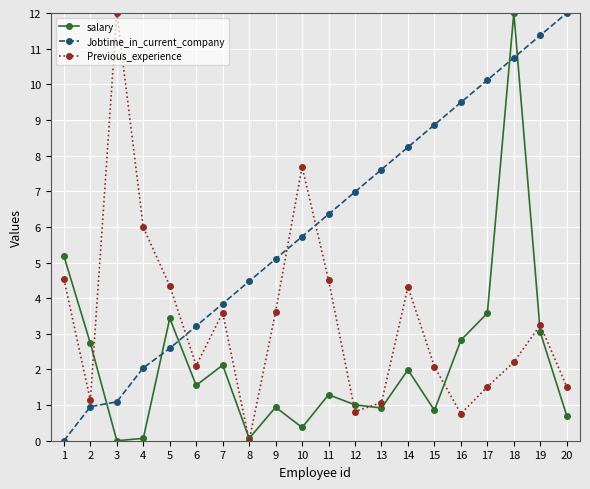

Between which two adjacent categories do salary and Previous_experience first intersect?

2 and 3